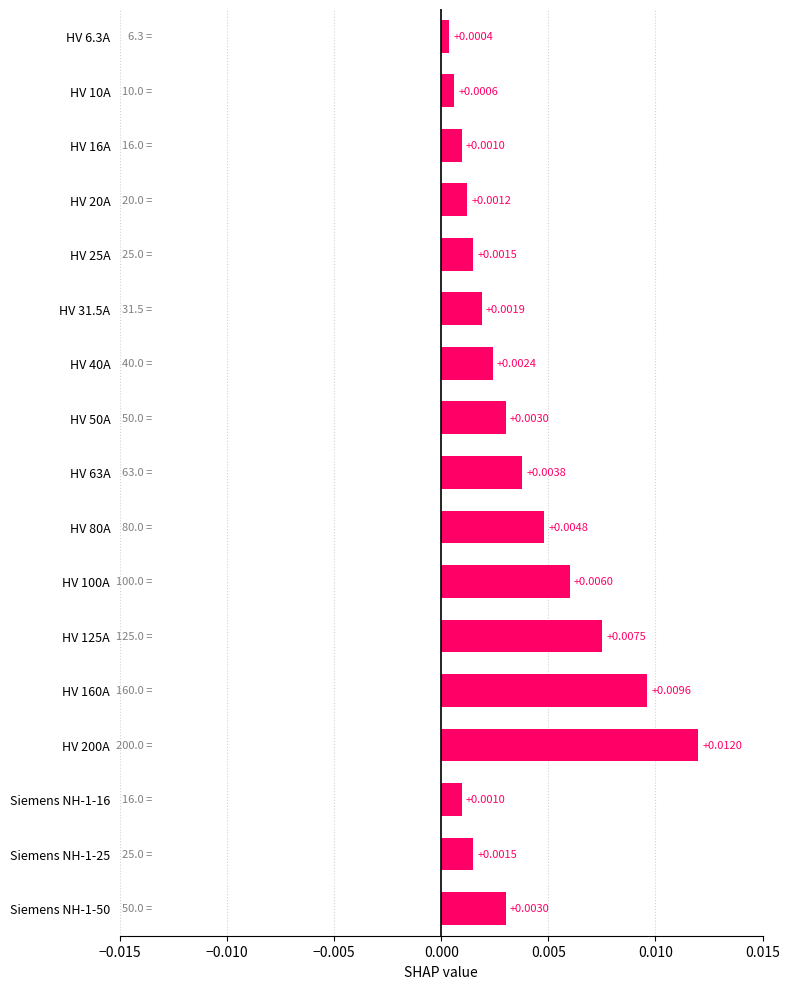

Are the bars horizontal?

Yes